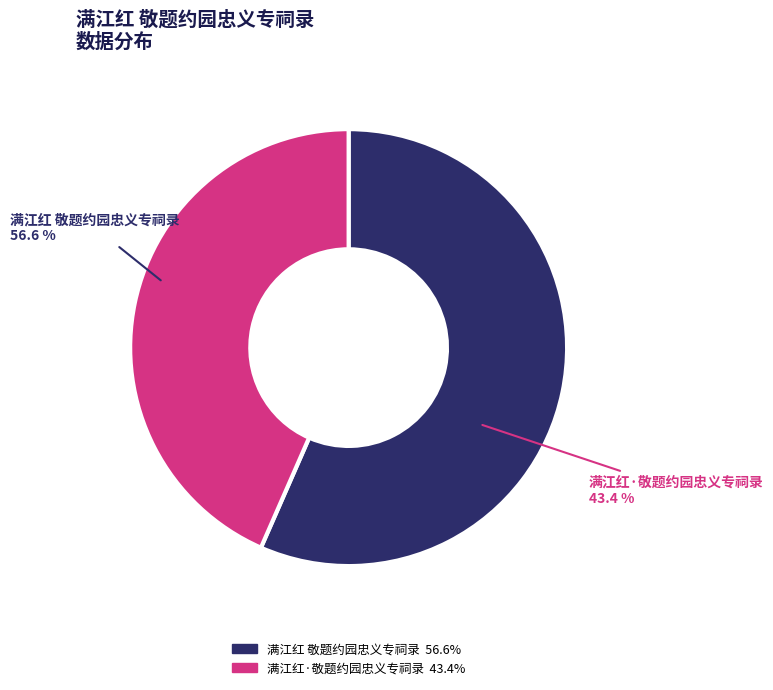

To the nearest percent, what is the difference between the 满江红 敬题约园忠义专祠录 and 满江红·敬题约园忠义专祠录 slice percentages?

13%